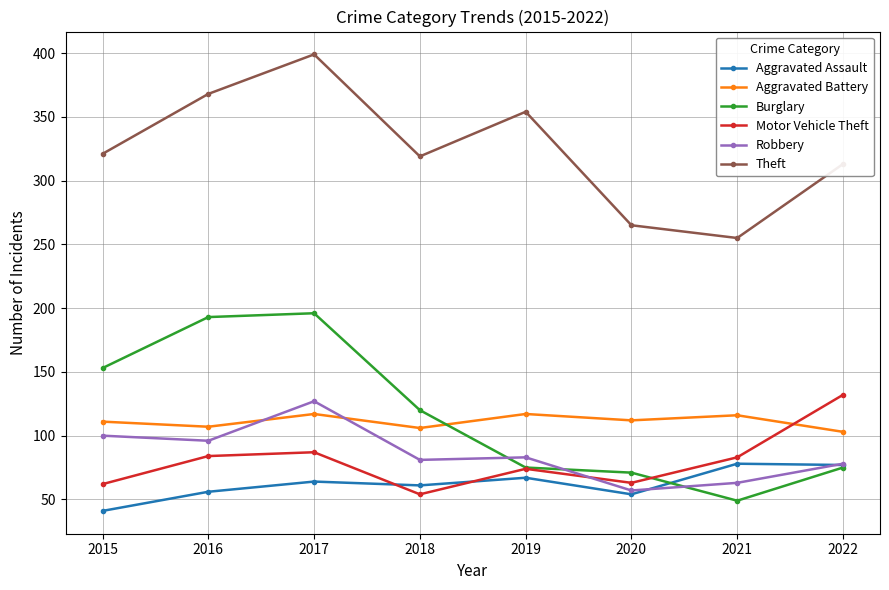

What is the value of the Burglary point at the 8th from the left?

75